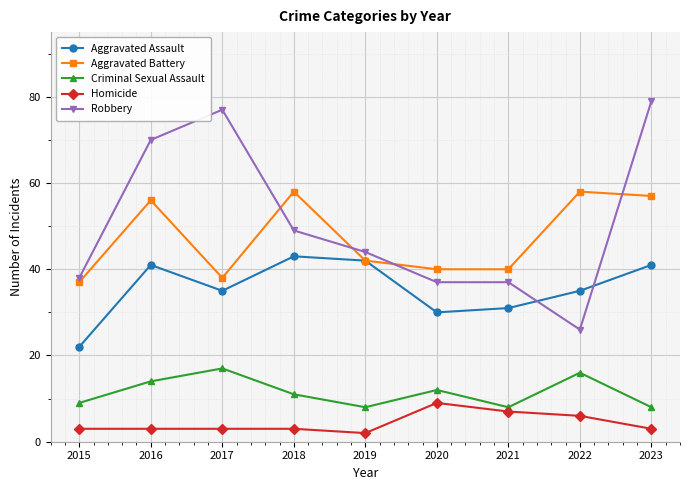

What are all the series names shown in the legend?

Aggravated Assault, Aggravated Battery, Criminal Sexual Assault, Homicide, Robbery